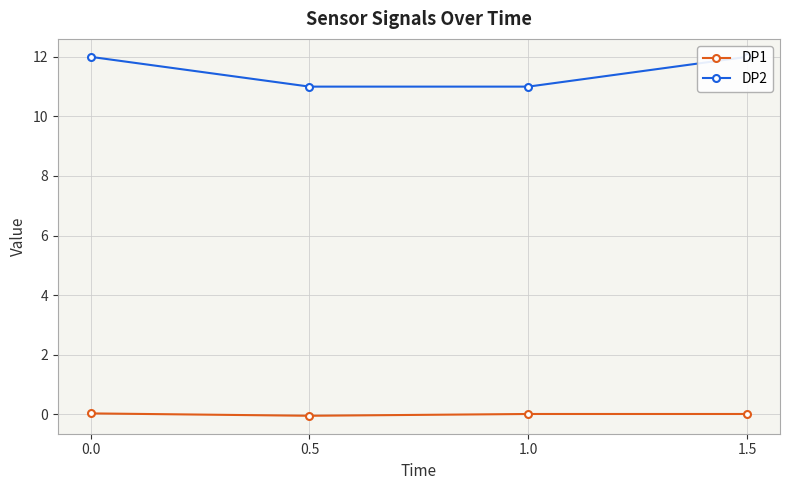

What is the label of the 3rd point from the right?

0.5